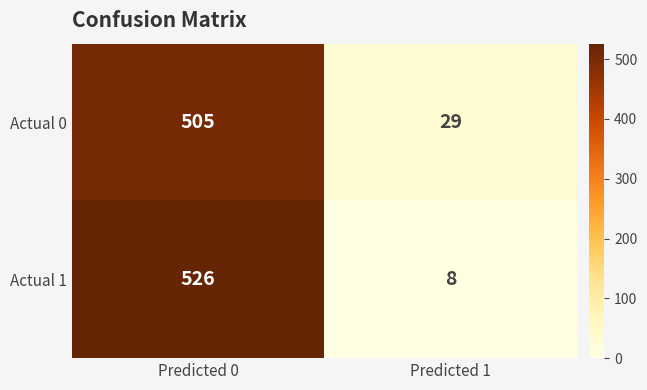

What is the difference between the Actual 0 values at Predicted 0 and Predicted 1?

476